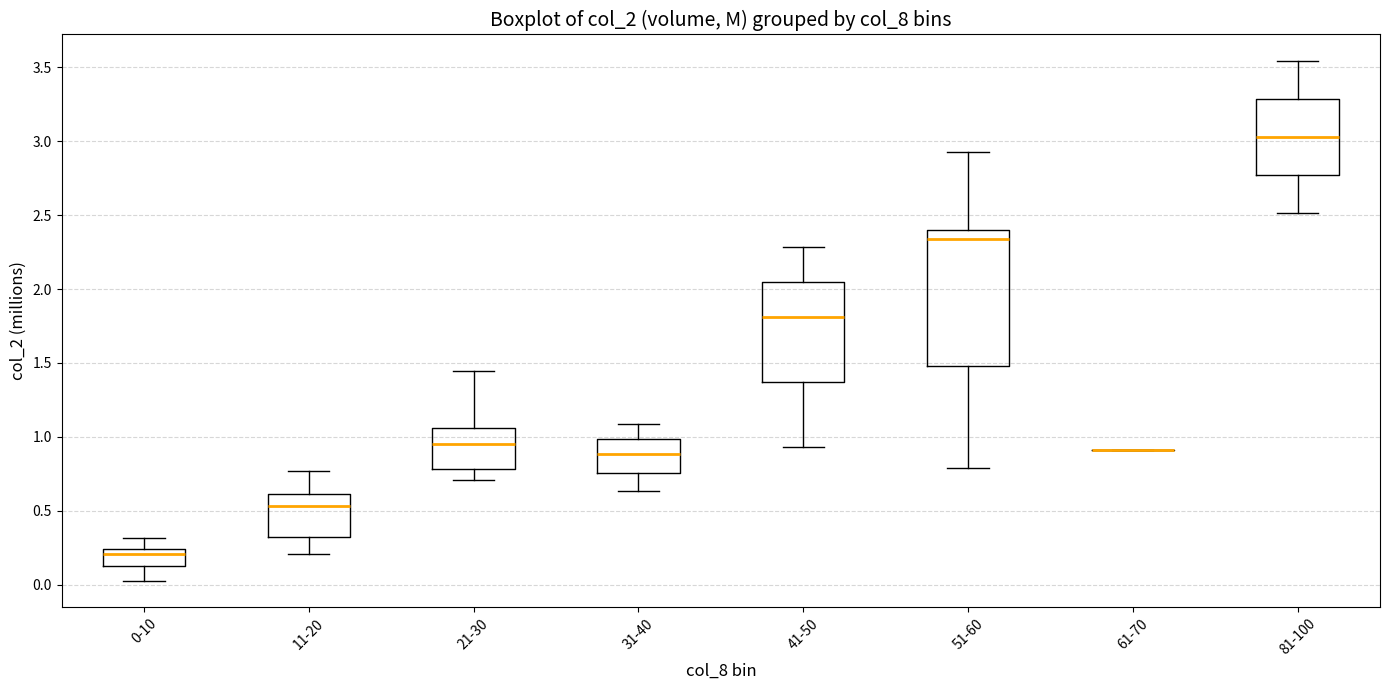

Which box is the tallest, from its lower edge to its upper edge?

51-60